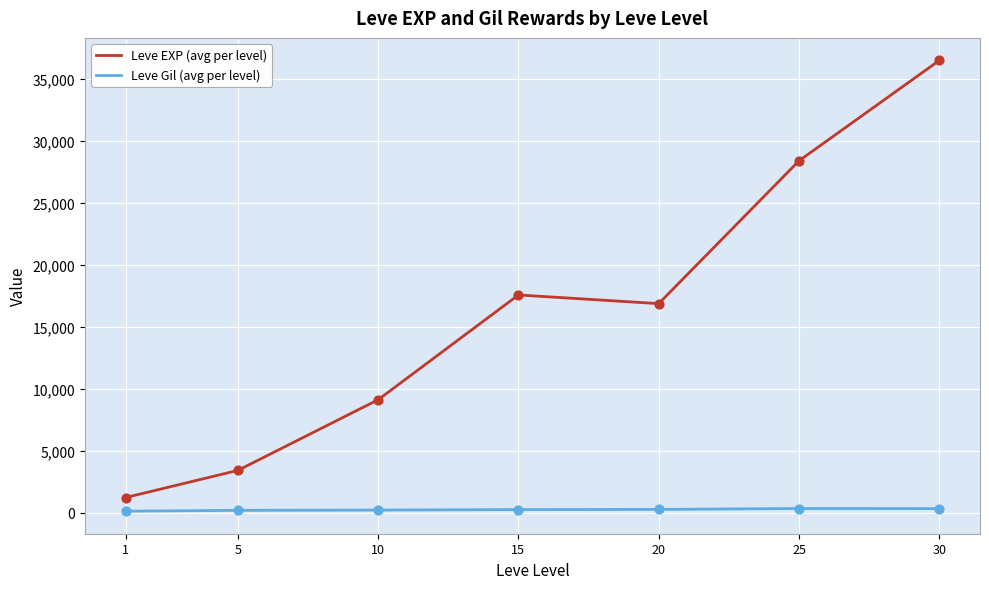

Which series has the largest total across all categories?

Leve EXP (avg per level)